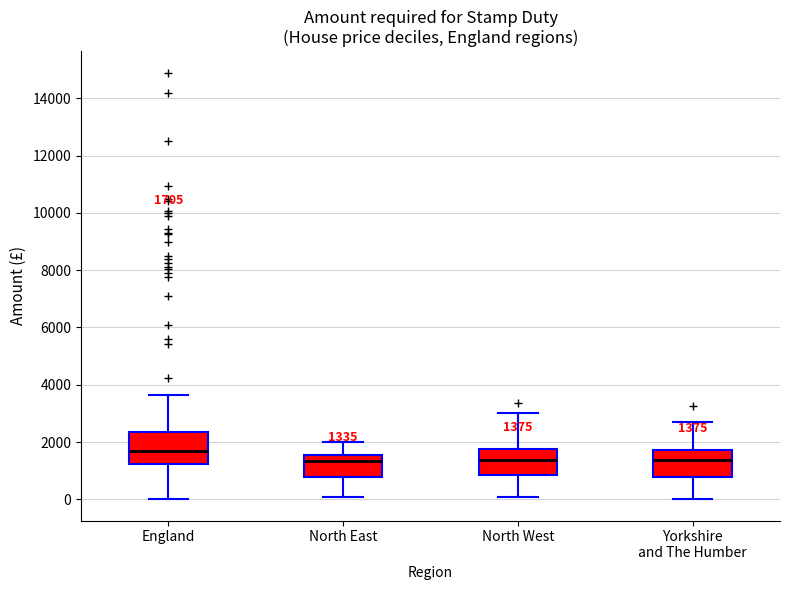

Which box's median line is the highest?

England